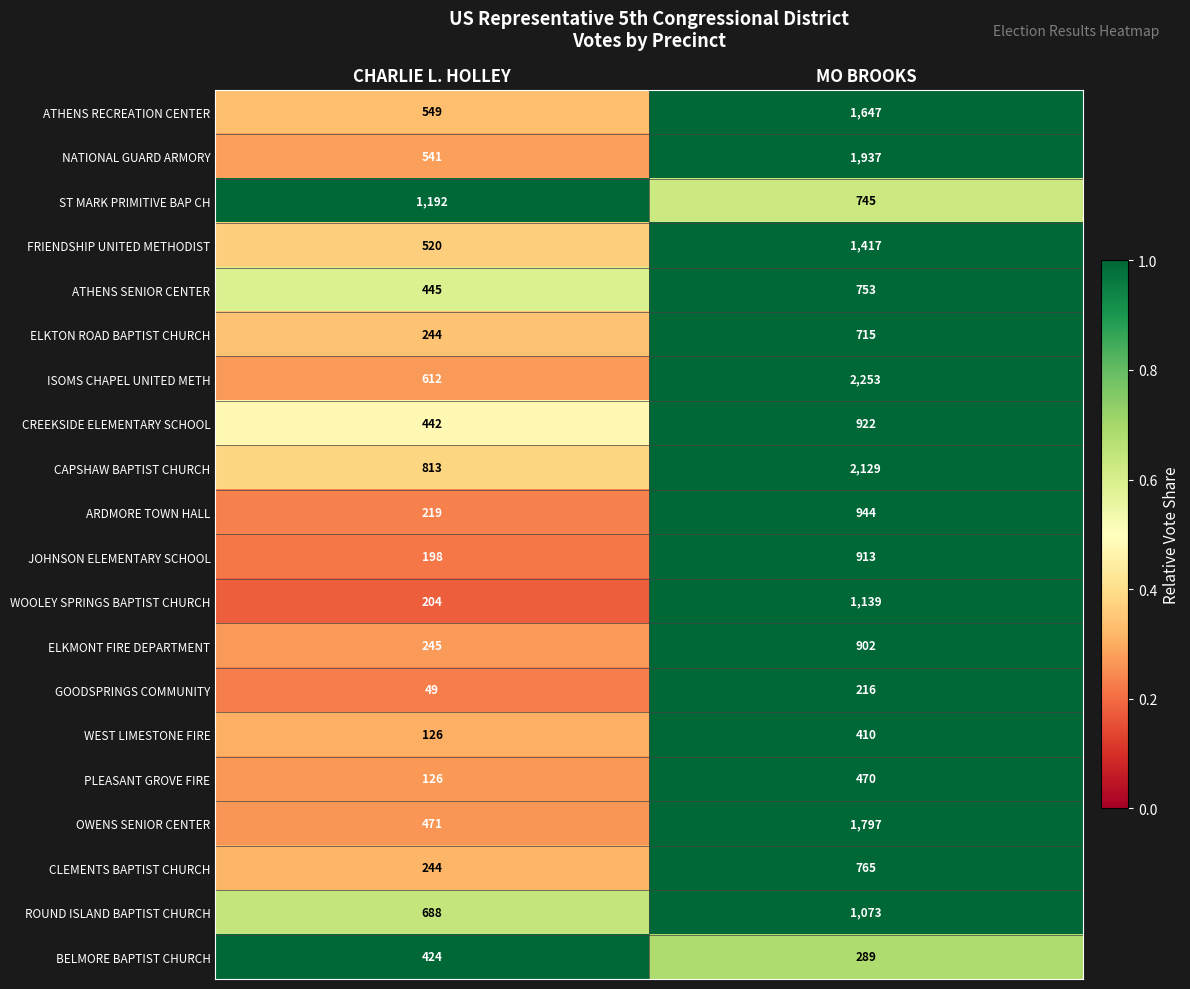

Rank the series by their maximum value, from lowest to highest.

GOODSPRINGS COMMUNITY, WEST LIMESTONE FIRE, BELMORE BAPTIST CHURCH, PLEASANT GROVE FIRE, ELKTON ROAD BAPTIST CHURCH, ATHENS SENIOR CENTER, CLEMENTS BAPTIST CHURCH, ELKMONT FIRE DEPARTMENT, JOHNSON ELEMENTARY SCHOOL, CREEKSIDE ELEMENTARY SCHOOL, ARDMORE TOWN HALL, ROUND ISLAND BAPTIST CHURCH, WOOLEY SPRINGS BAPTIST CHURCH, ST MARK PRIMITIVE BAP CH, FRIENDSHIP UNITED METHODIST, ATHENS RECREATION CENTER, OWENS SENIOR CENTER, NATIONAL GUARD ARMORY, CAPSHAW BAPTIST CHURCH, ISOMS CHAPEL UNITED METH